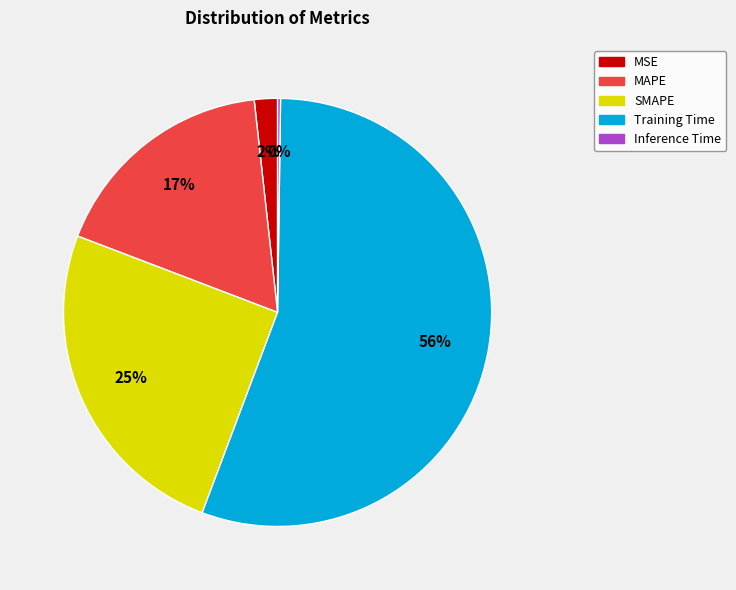

Which slice represents more than half of the pie?

Training Time